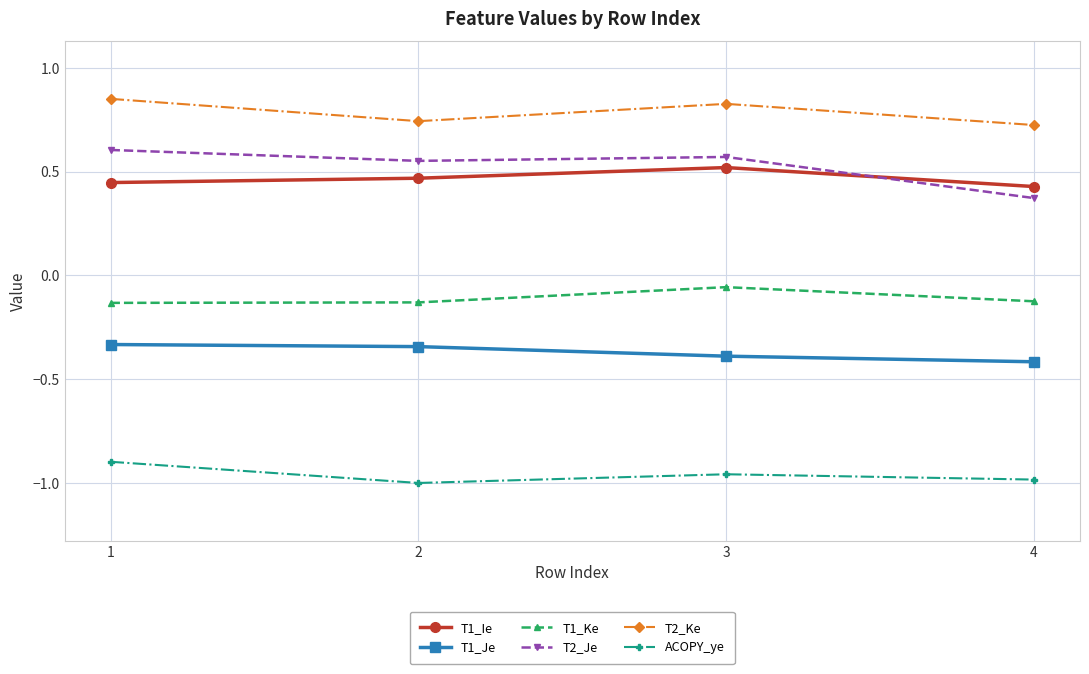

Is it true that T2_Je equals 0.6 at 3?

True